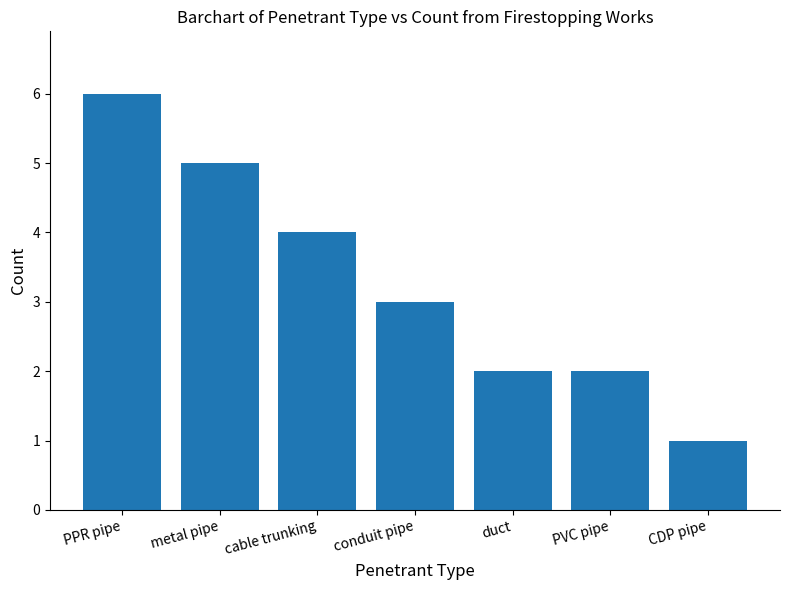

At which category does the chart reach its peak across all series?

PPR pipe